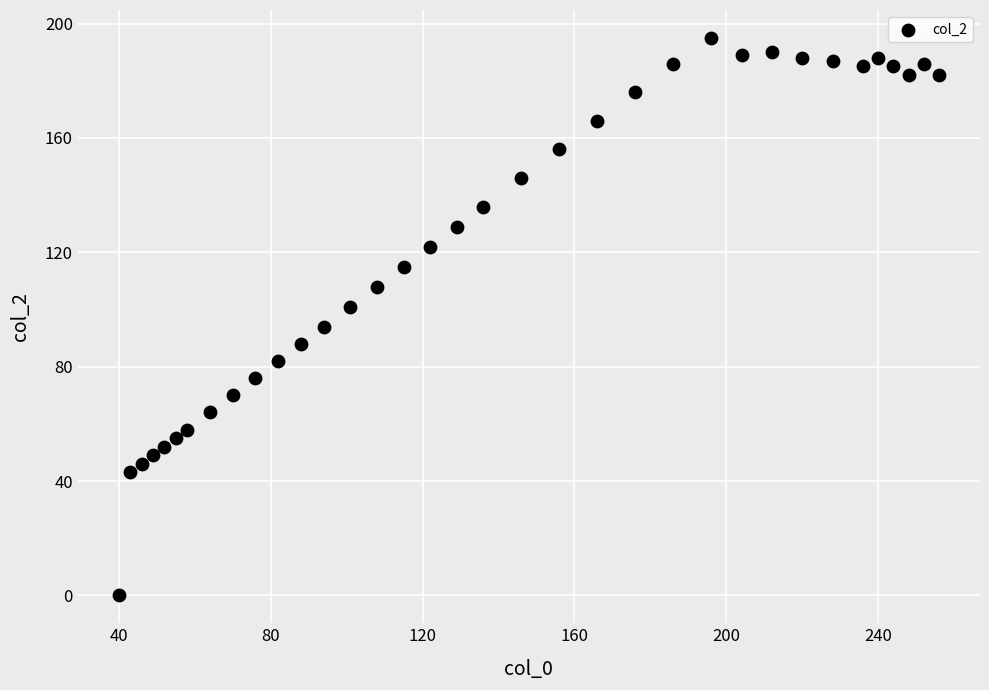

What is the range of X values (max minus min)?

216